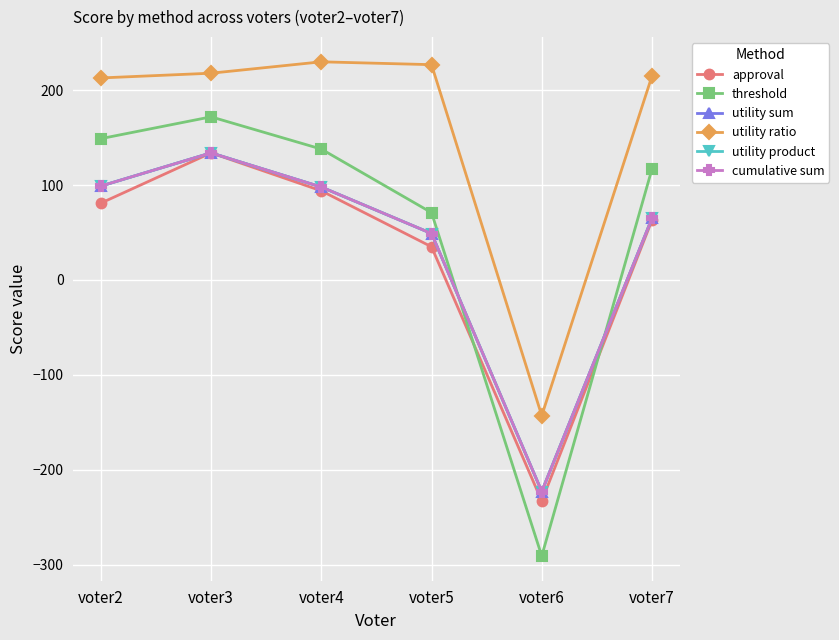

Count the number of data series in this chart.

6